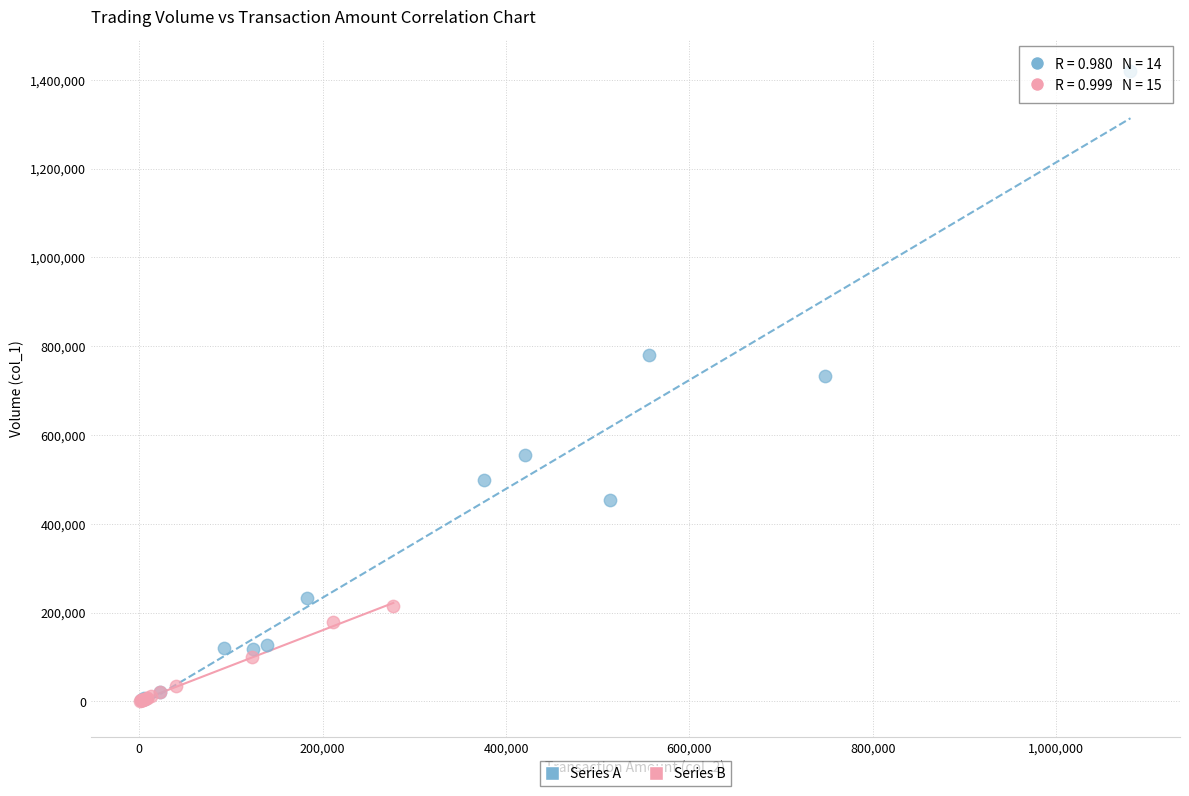

Which series contains the highest Y value?

Series A